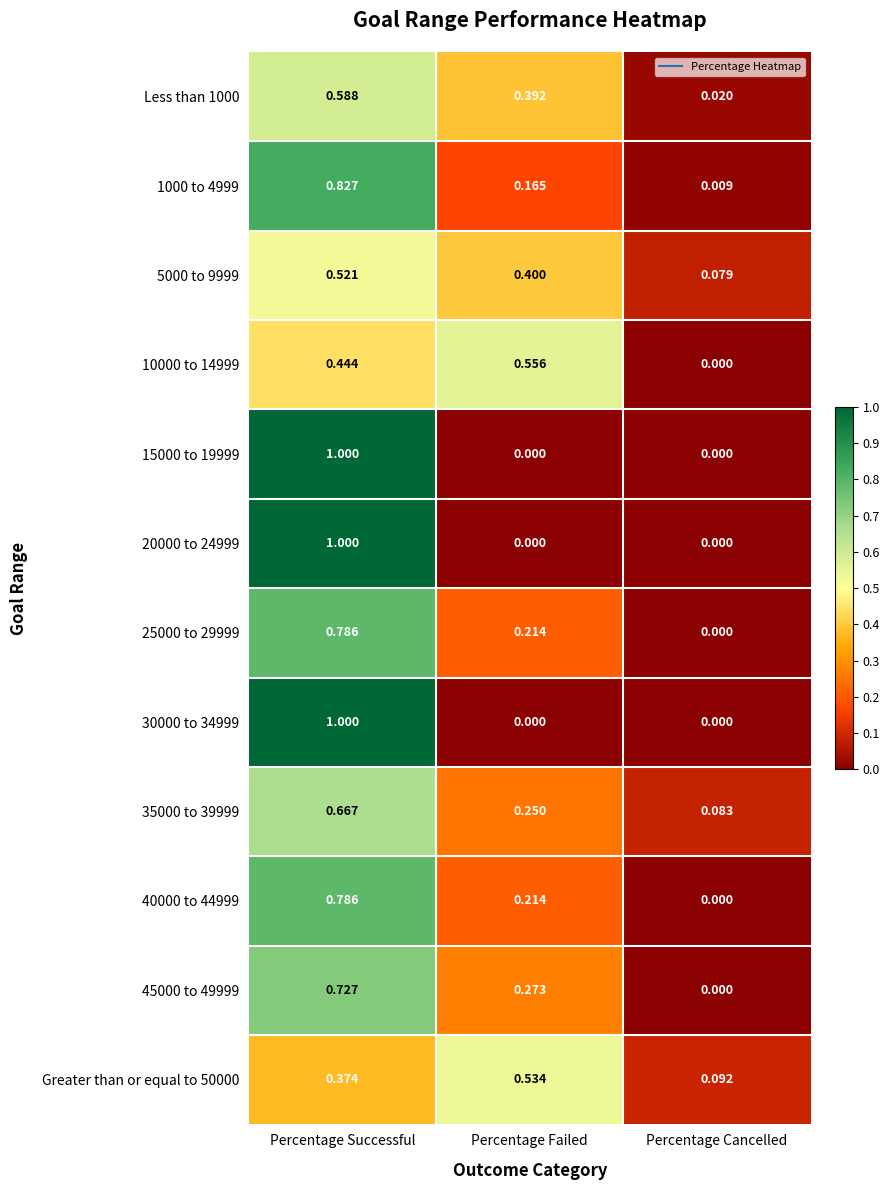

Which category has the highest value across all series?

Percentage Successful